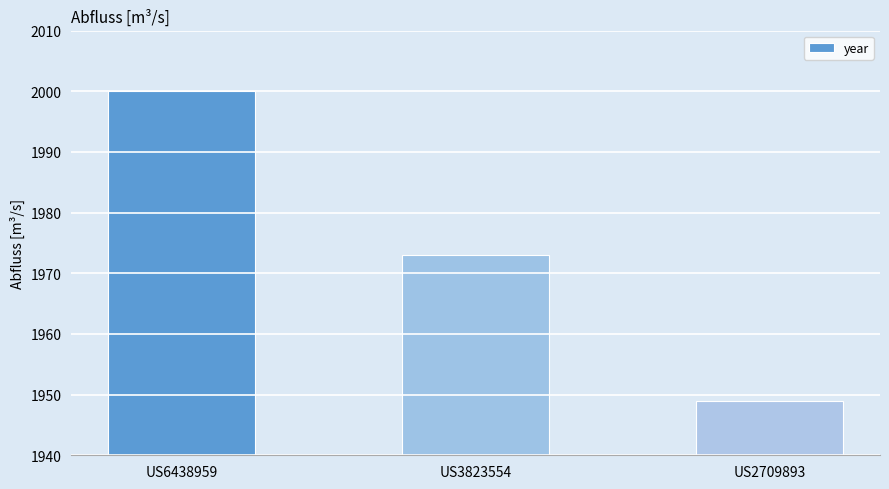

Count the number of data series in this chart.

1